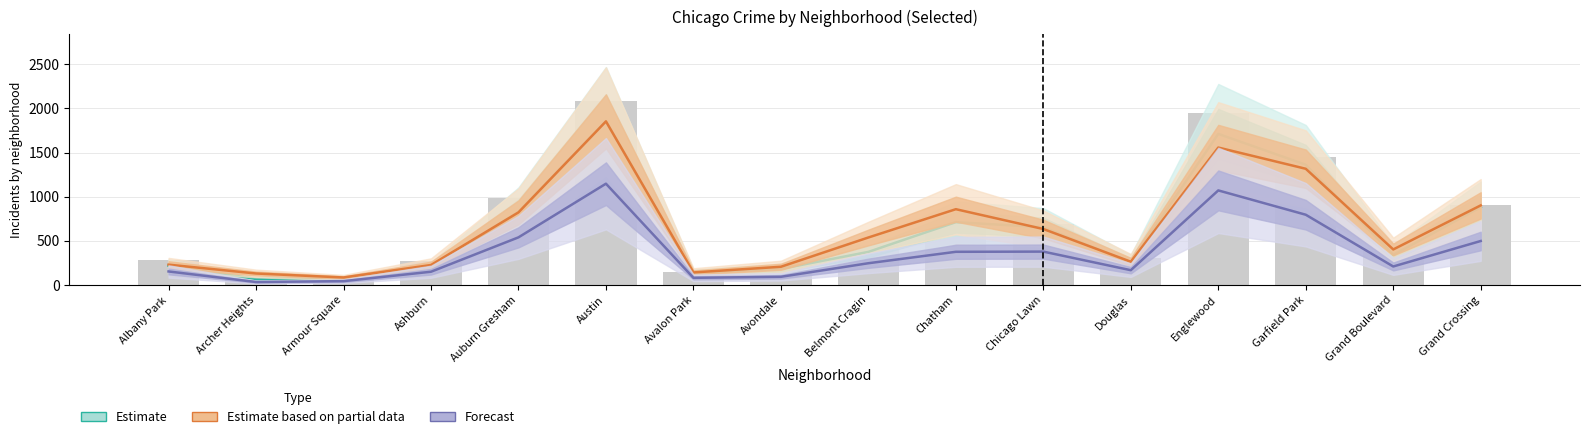

At which label is Estimate based on partial data closest to 969?

Grand Crossing